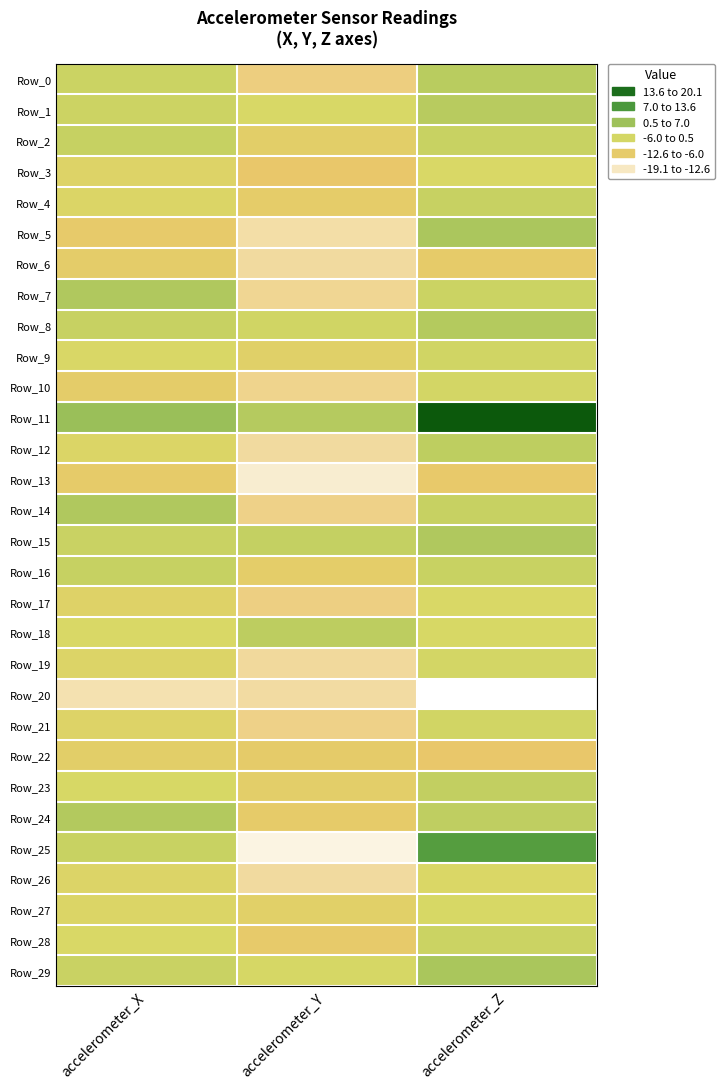

What is the maximum value shown in the chart?

20.1